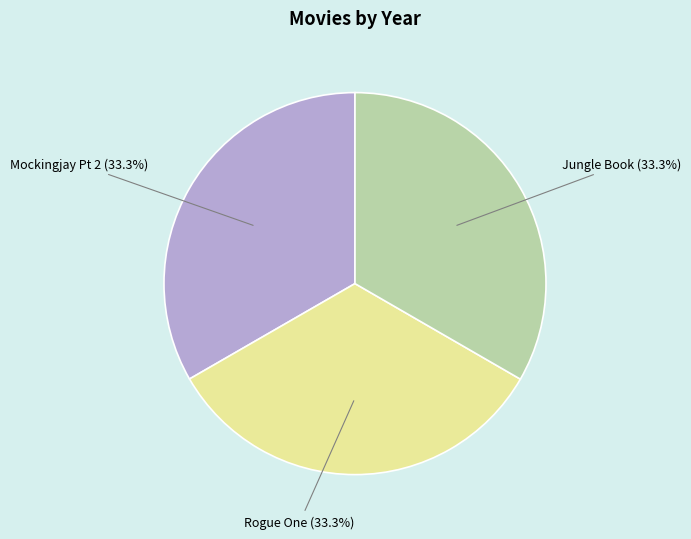

What percentage do Jungle Book (33.3%) and Rogue One (33.3%) together represent?

66.7%